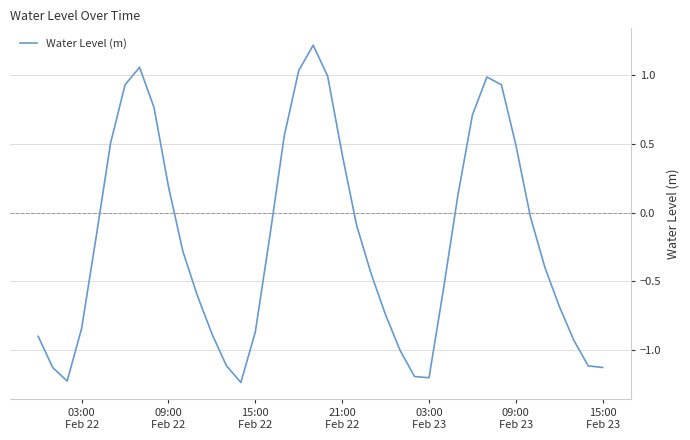

What is the maximum value shown in the chart?

1.2